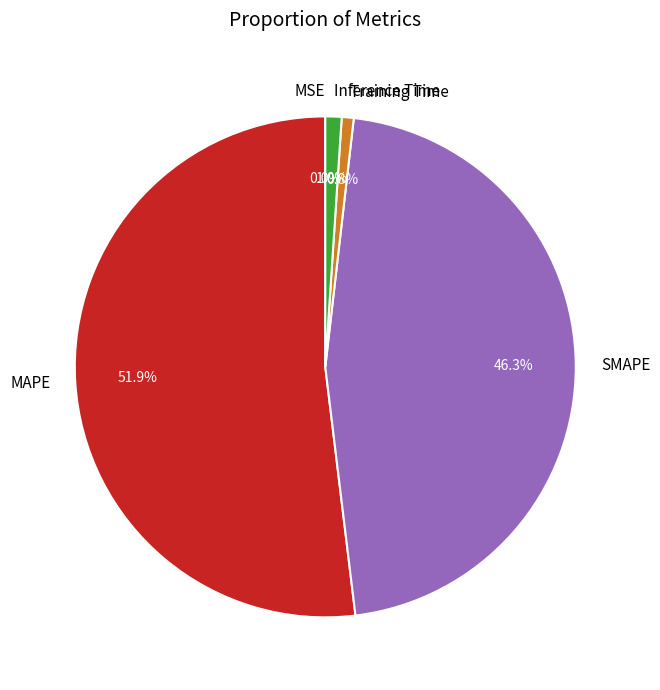

Which slice is the largest?

MAPE